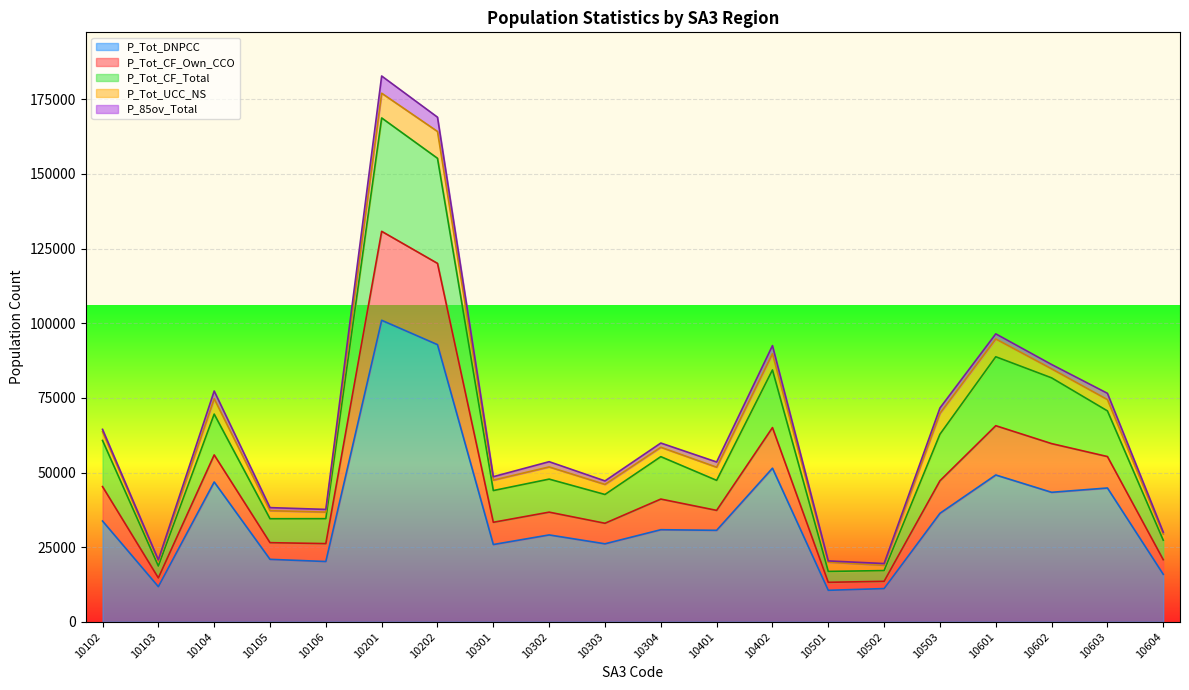

Where is the first local minimum for P_Tot_CF_Total?

10103